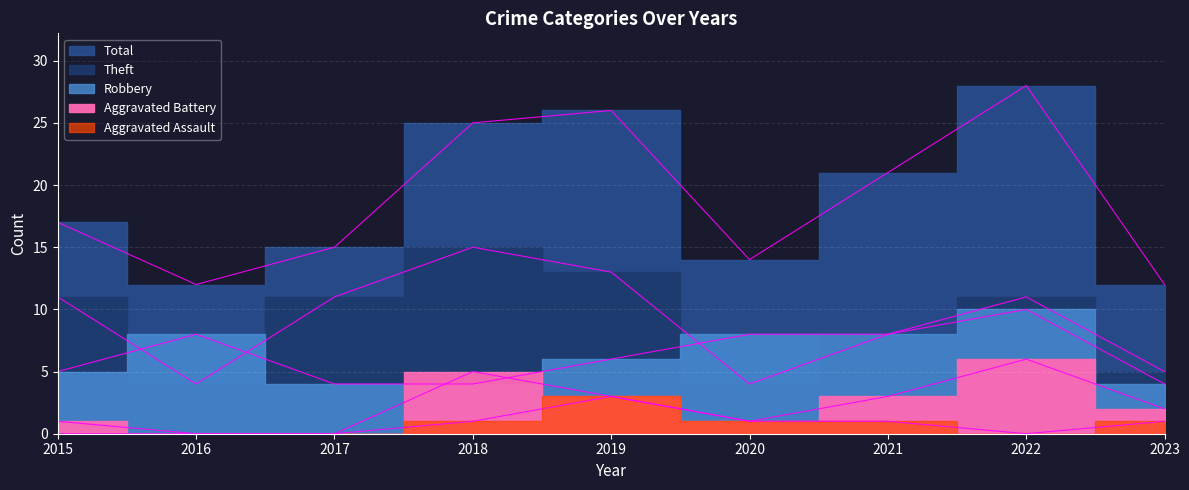

Reading right to left, what are all the values shown in this chart?

Robbery: 2023=4	2022=10	2021=8	2020=8	2019=6	2018=4	2017=4	2016=8	2015=5
Theft: 2023=5	2022=11	2021=8	2020=4	2019=13	2018=15	2017=11	2016=4	2015=11
Aggravated Battery: 2023=2	2022=6	2021=3	2020=1	2019=3	2018=5	2017=0	2016=0	2015=1
Aggravated Assault: 2023=1	2022=0	2021=1	2020=1	2019=3	2018=1	2017=0	2016=0	2015=0
Total: 2023=12	2022=28	2021=21	2020=14	2019=26	2018=25	2017=15	2016=12	2015=17